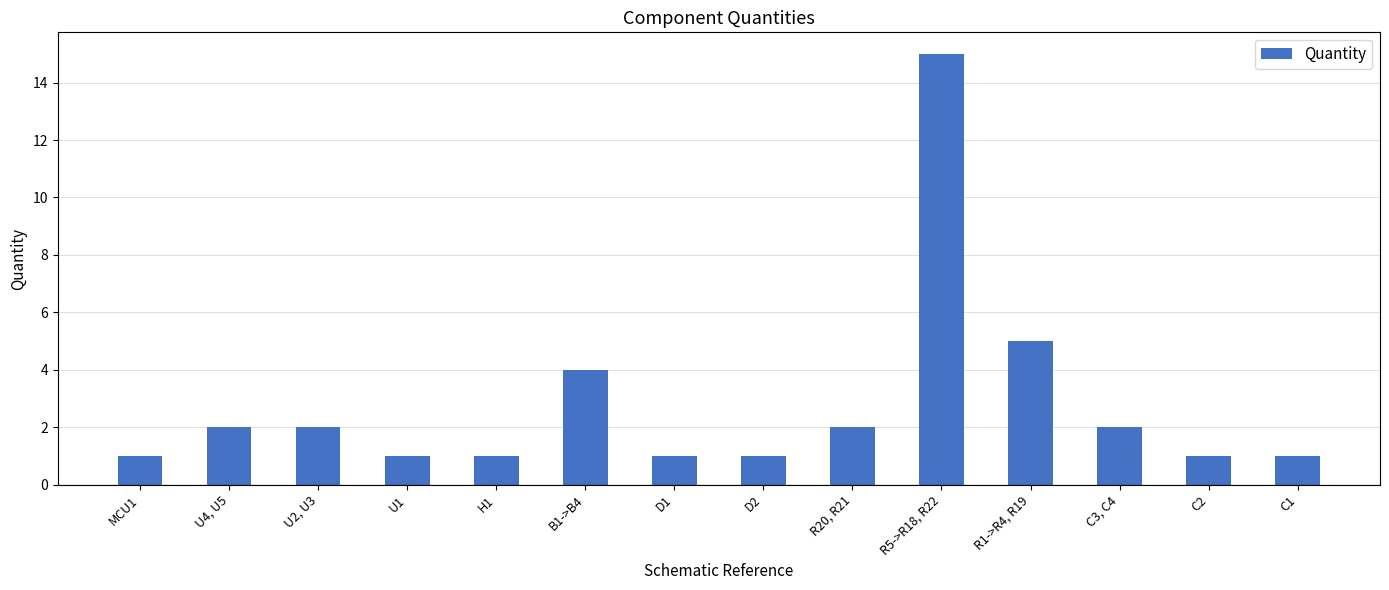

What is the difference between the maximum and minimum values?

14